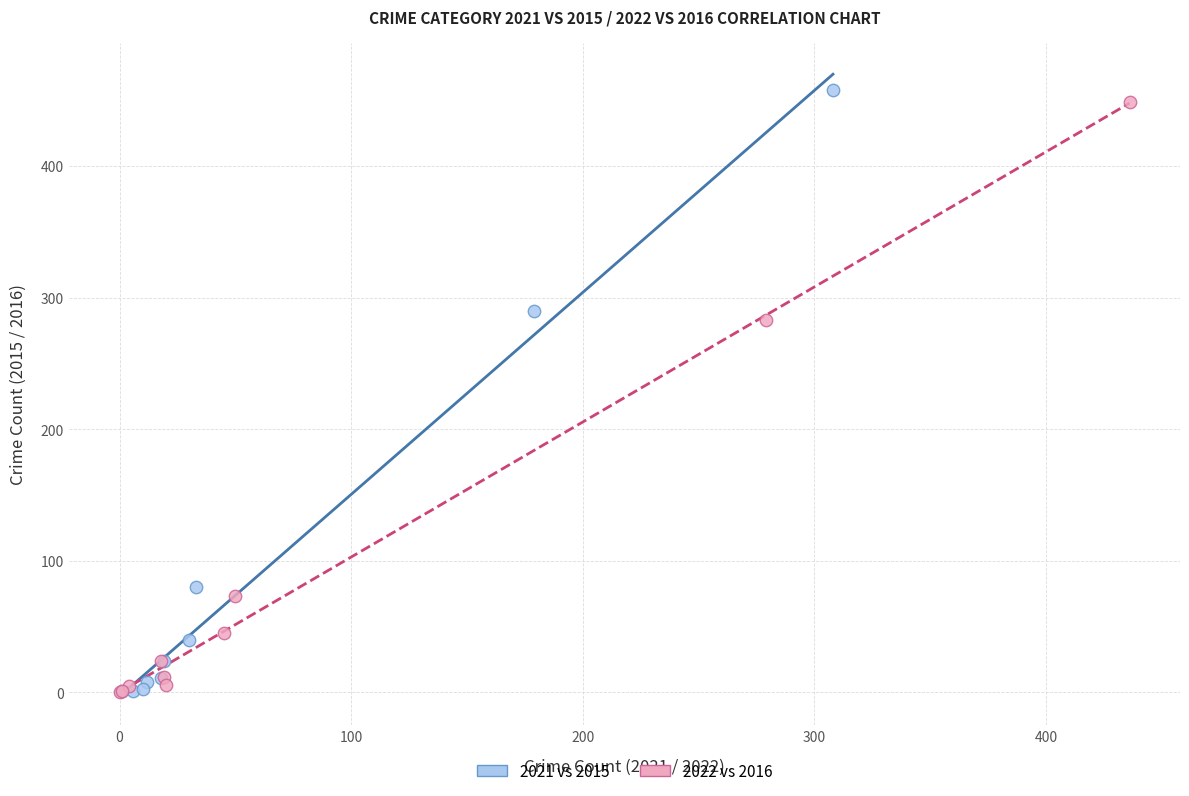

Which series has the largest Y range (max minus min)?

2021 vs 2015